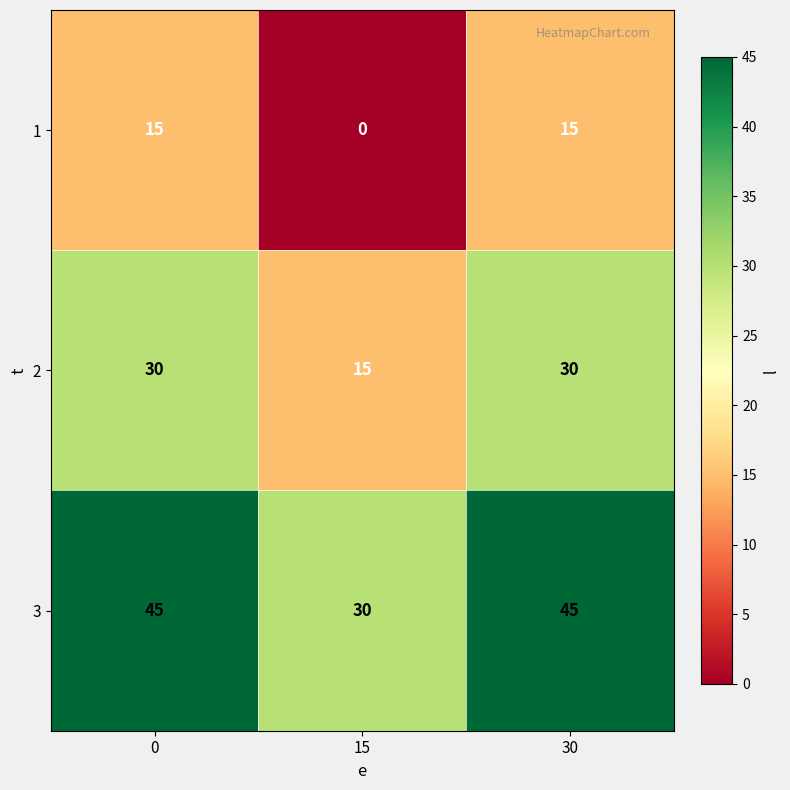

At which label is 1 closest to 7?

15